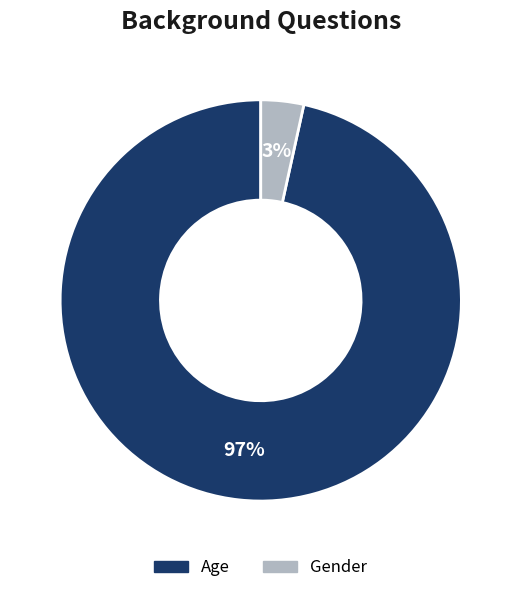

To the nearest percent, what percentage of the pie is Age?

97%